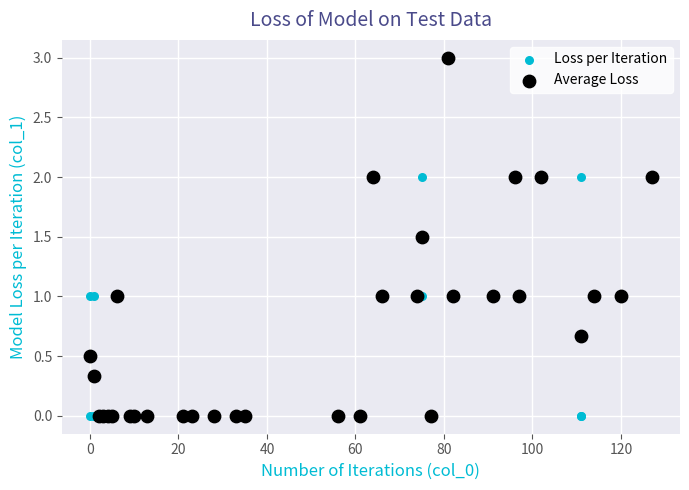

What are all the series names shown in the legend?

Loss per Iteration, Average Loss